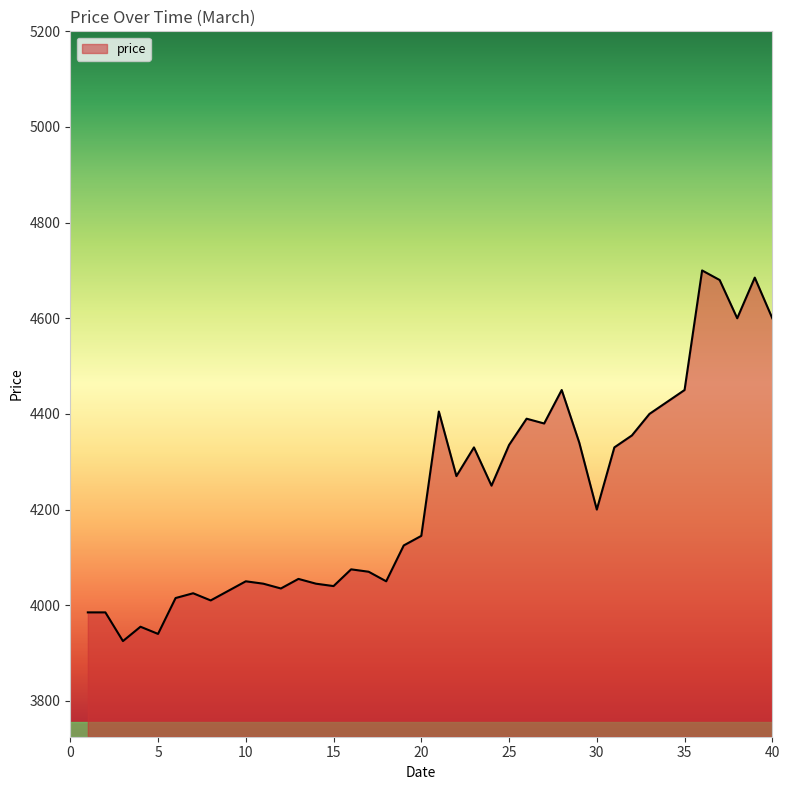

What is the smallest value displayed?

3925